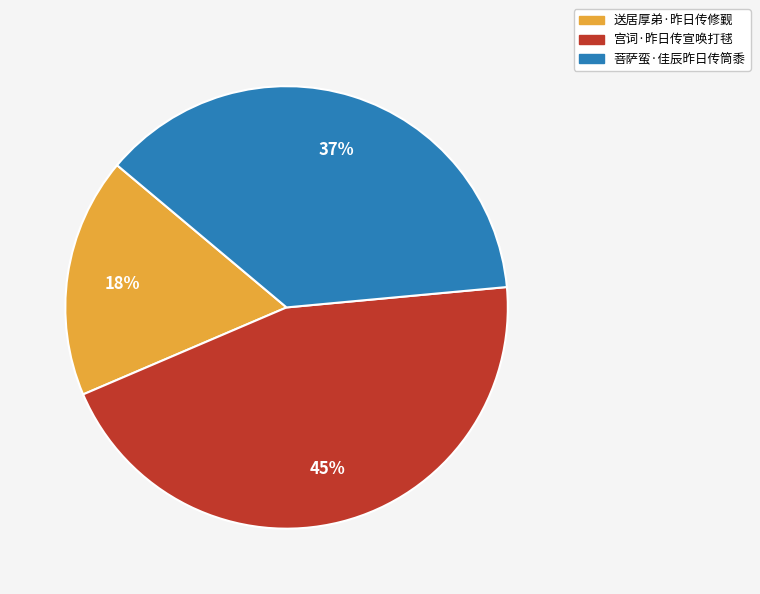

What is the smallest slice in the pie chart?

送居厚弟·昨日传修觐